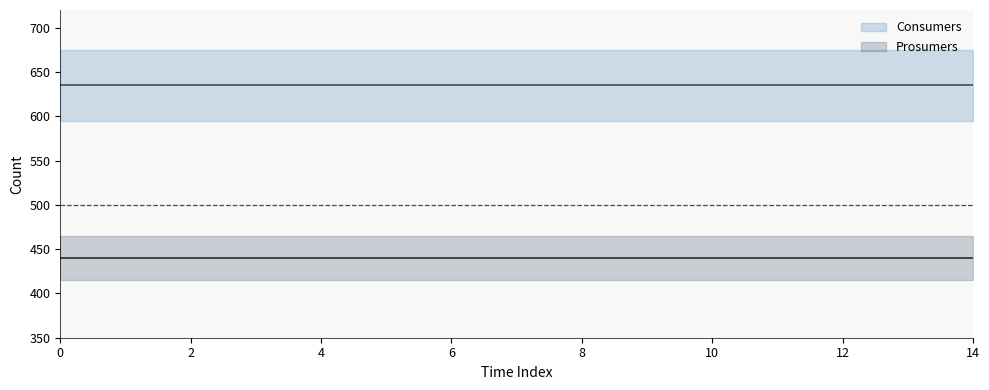

True or false: Consumers and Prosumers intersect in this chart.

False